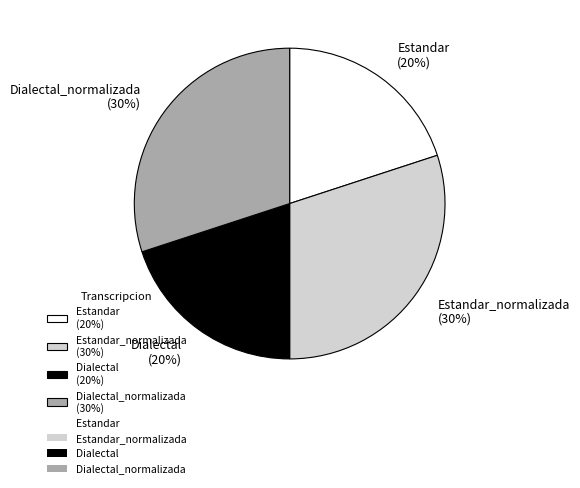

How many segments does this pie chart have?

4